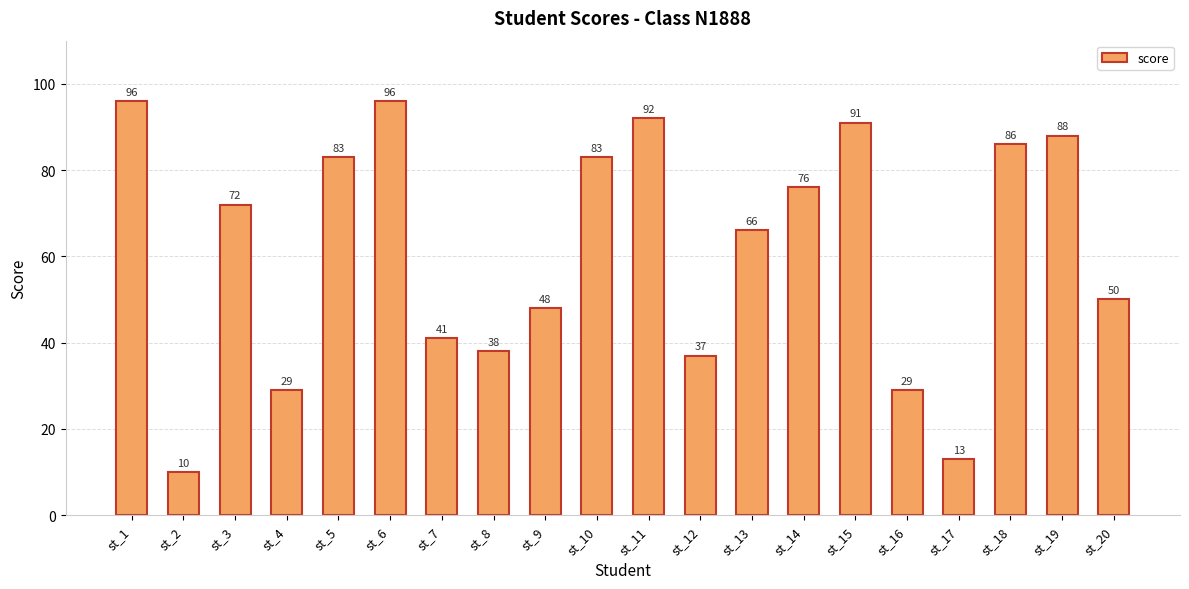

True or false: the data shows 86 at st_18.

True